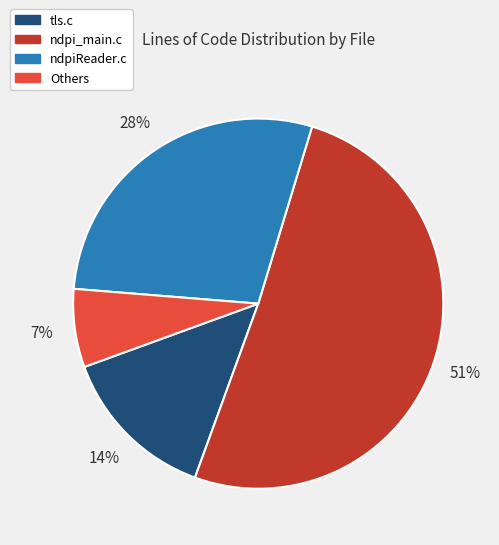

Does ndpi_main.c account for over 50% of the chart?

Yes